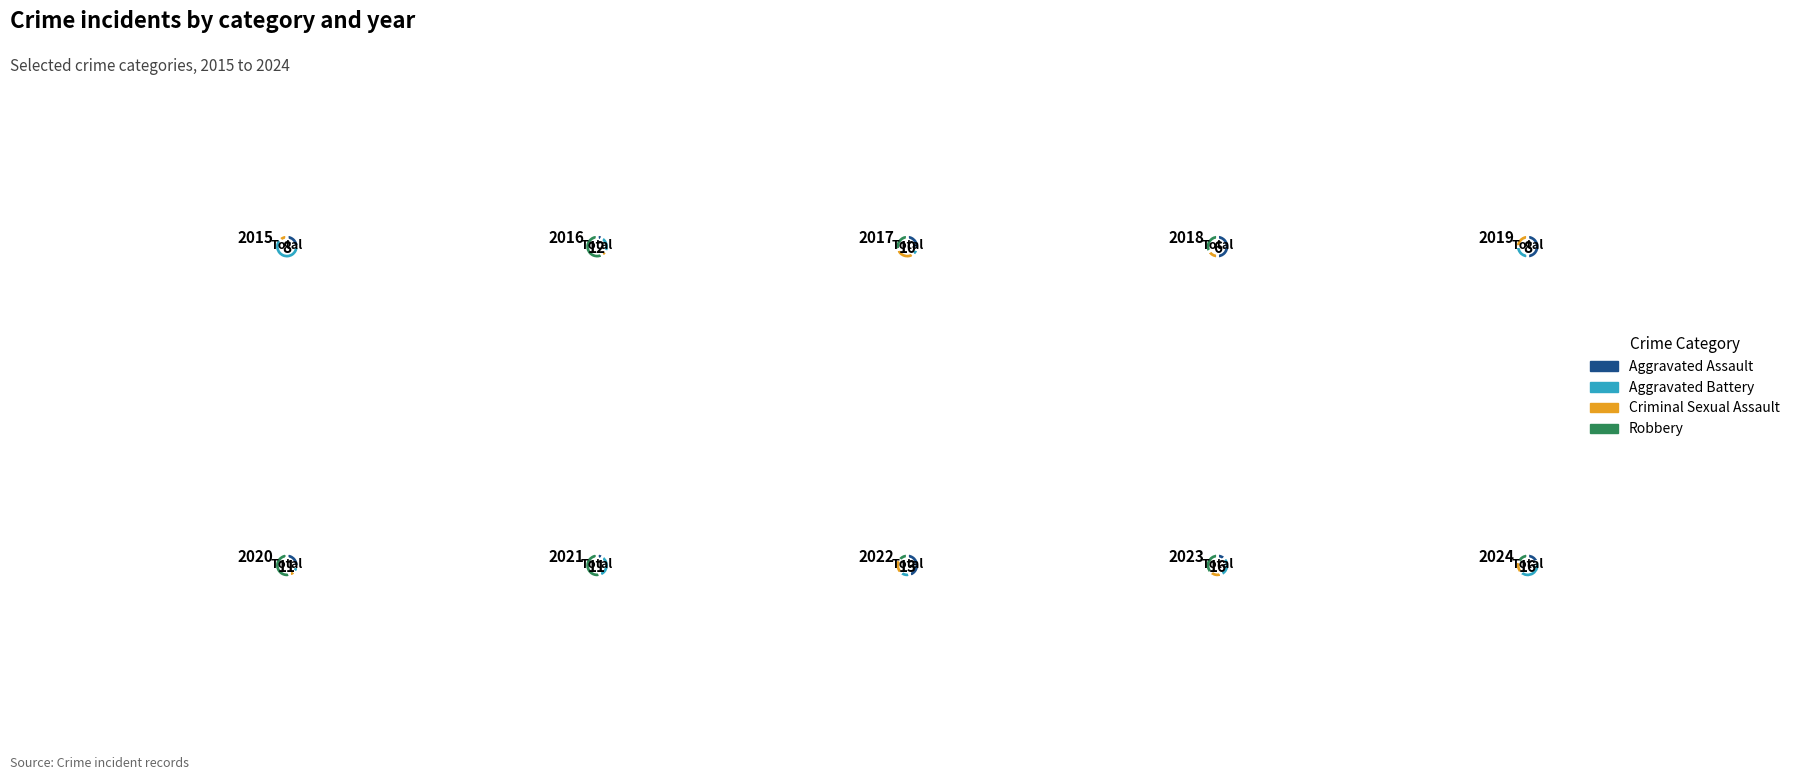

Is the sum of 2020 and 2016 greater than half?

No